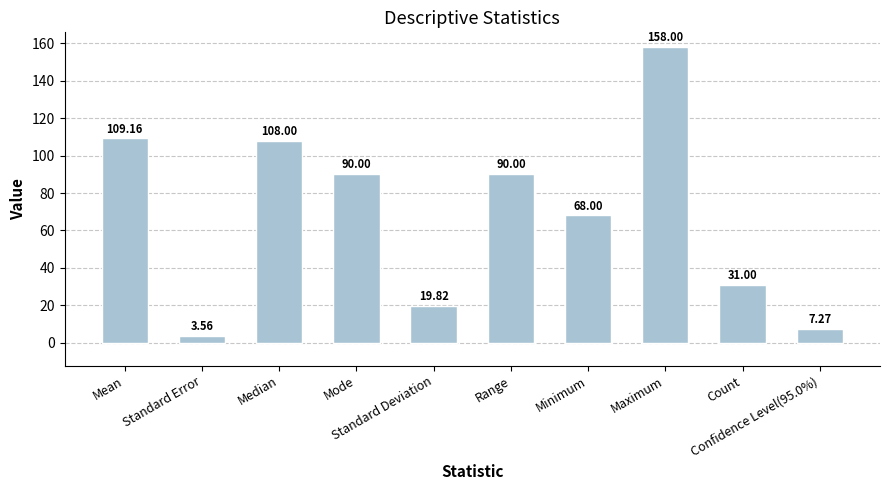

The value at Range is 136.6. True or false?

False